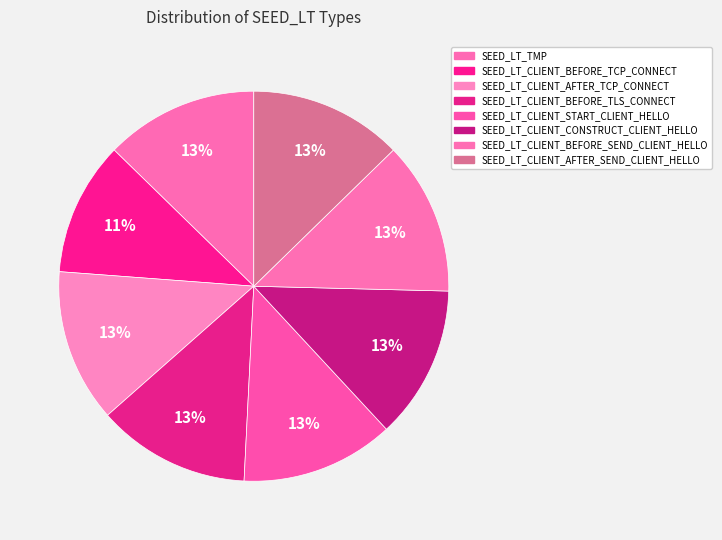

To the nearest percent, what is the combined percentage of SEED_LT_CLIENT_BEFORE_TLS_CONNECT and SEED_LT_CLIENT_AFTER_SEND_CLIENT_HELLO?

25%